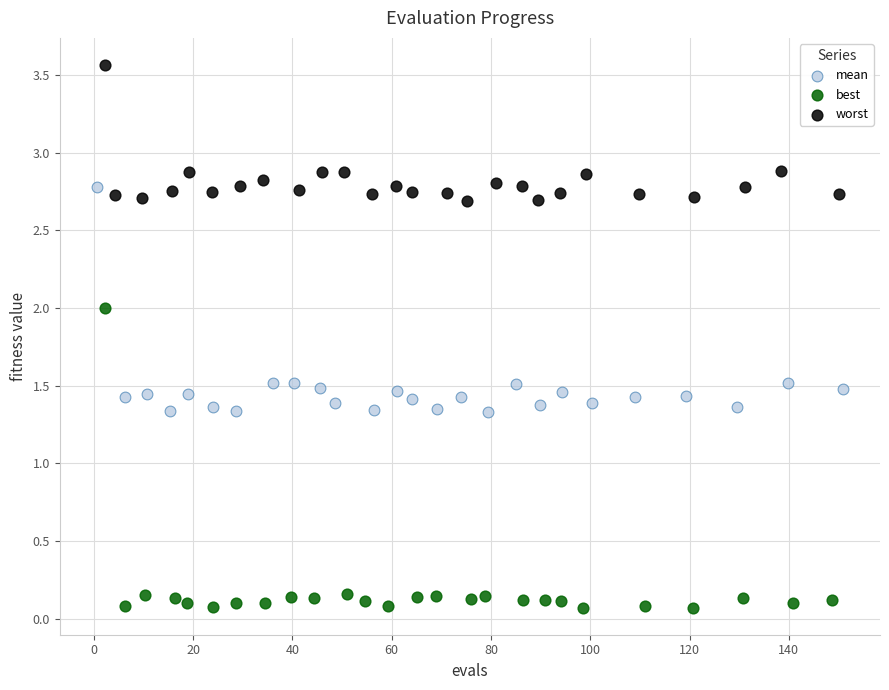

What are all the series names shown in the legend?

mean, best, worst